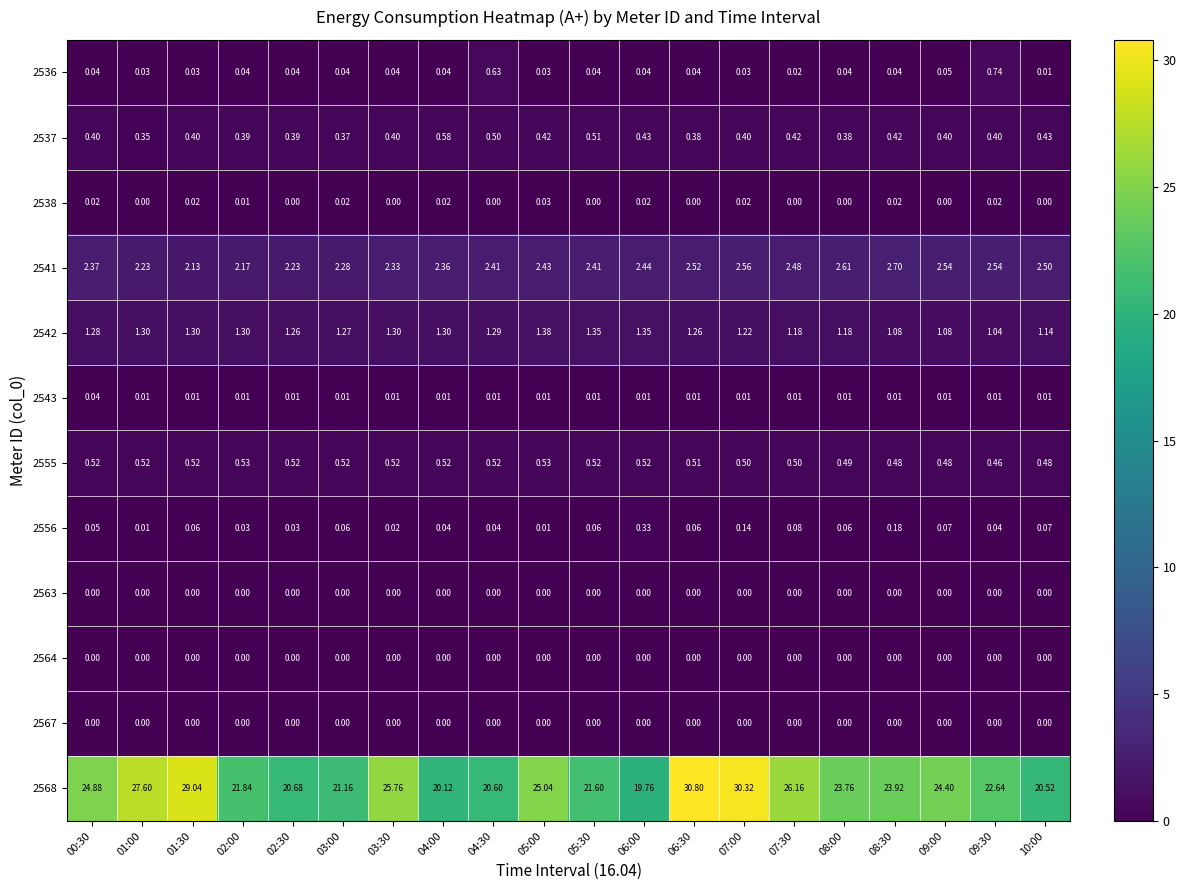

Is the value of 2542 at 09:00 greater than the value of 2556 at 07:30?

Yes